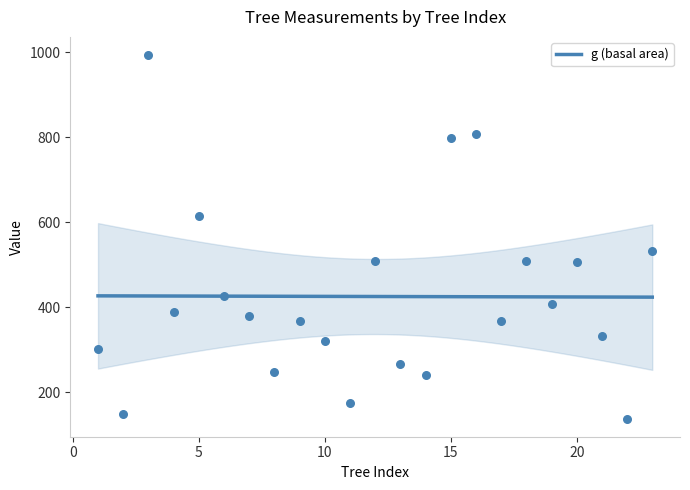

Which series has the widest spread of Y values?

g